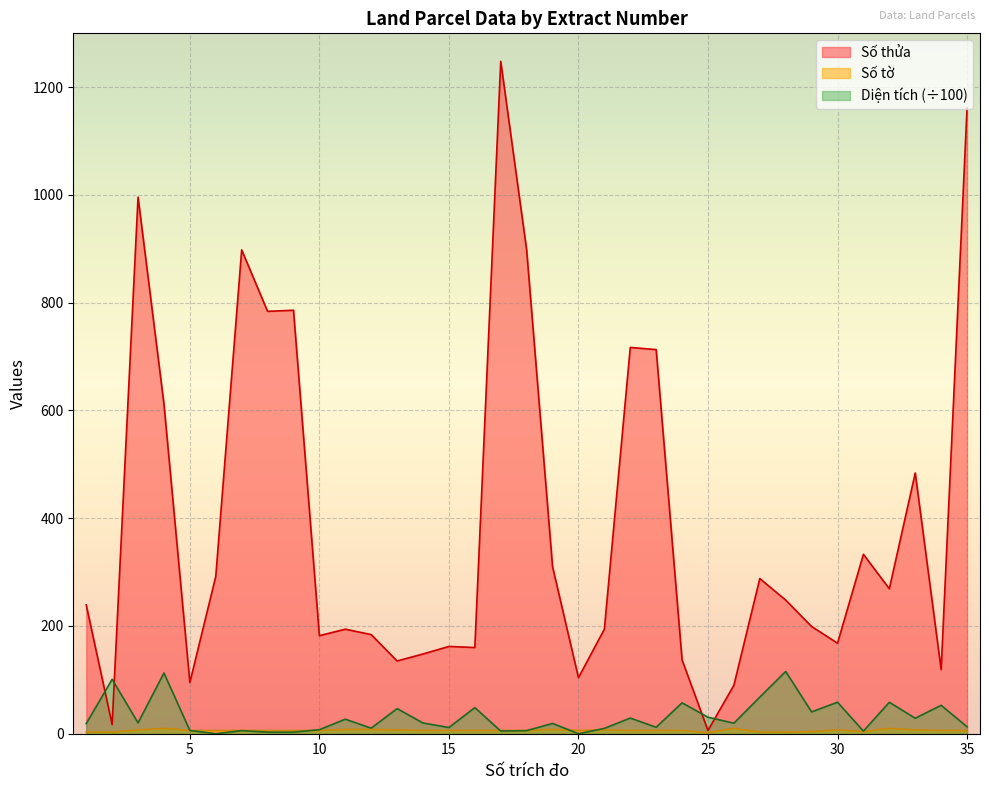

How many intersections are there between Diện tích and Số thửa?

4